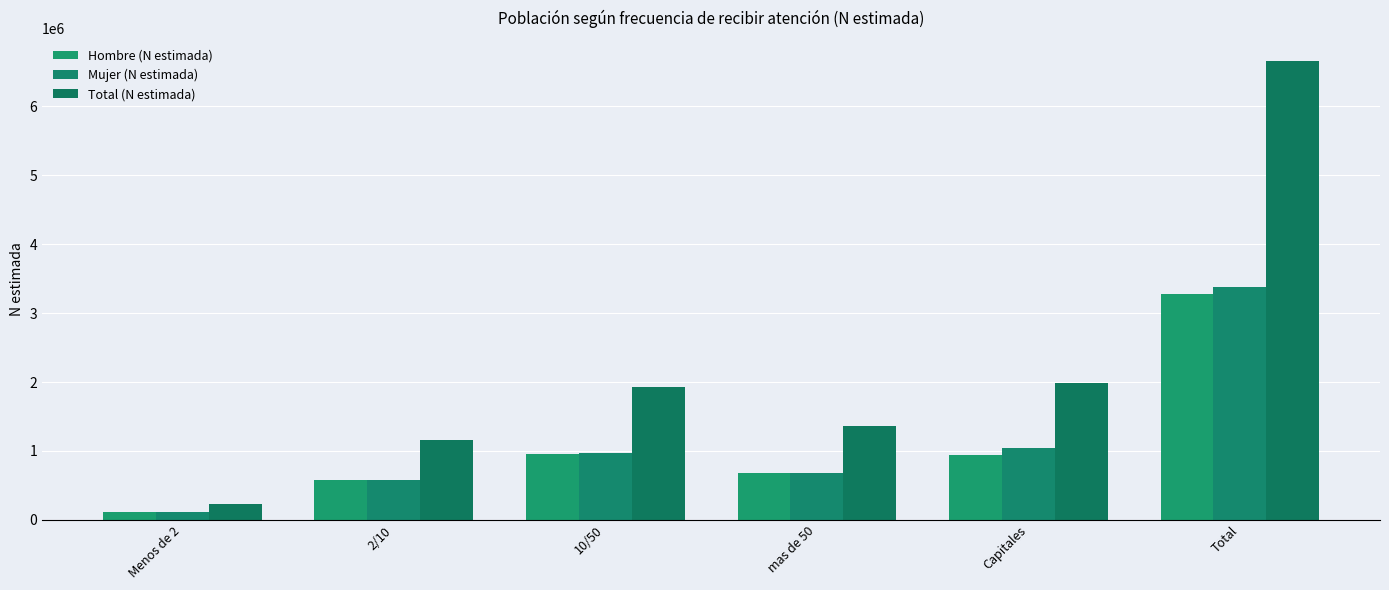

What is the maximum value for Mujer (N estimada)?

3379198